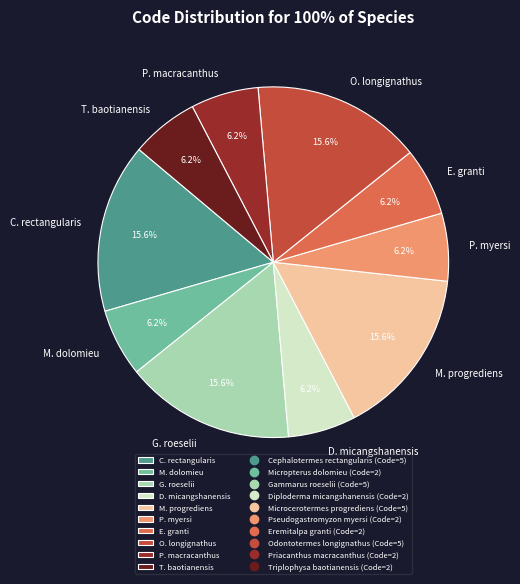

Does any single category account for the majority?

No